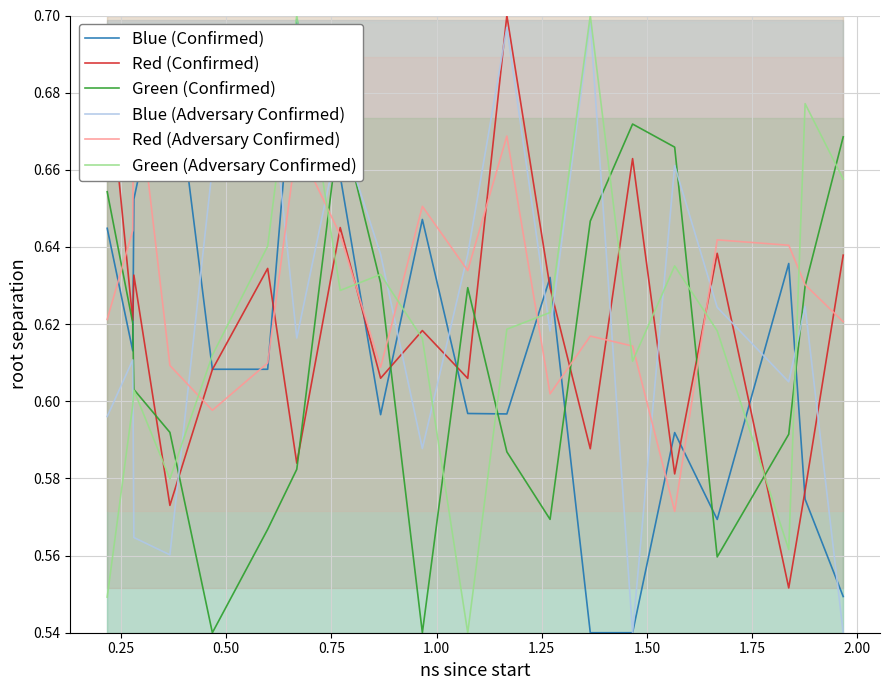

Which series has the largest range (max minus min)?

Green (Adversary Confirmed)